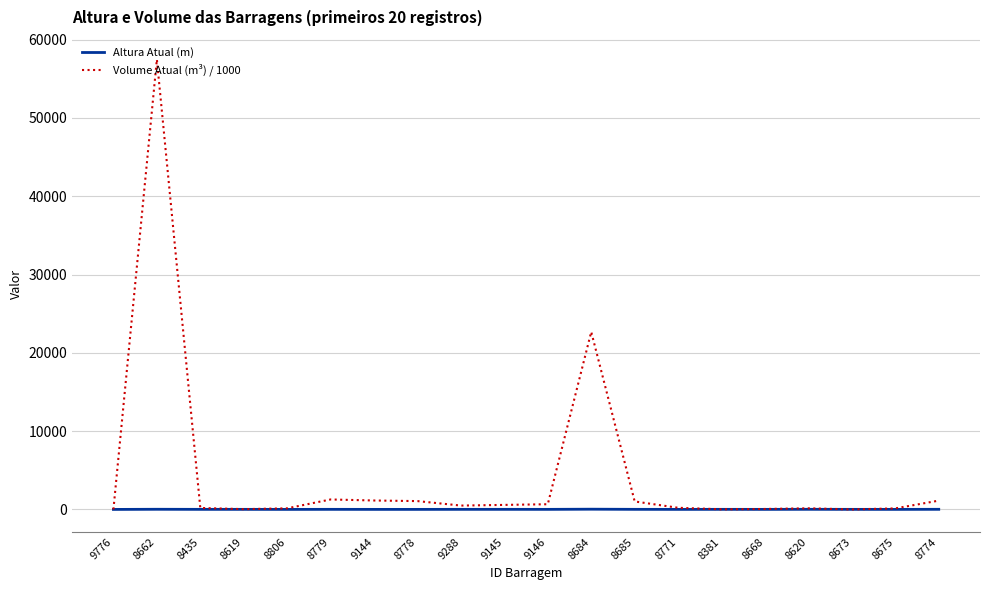

What are all the series names shown in the legend?

Altura Atual (m), Volume Atual (m³) / 1000